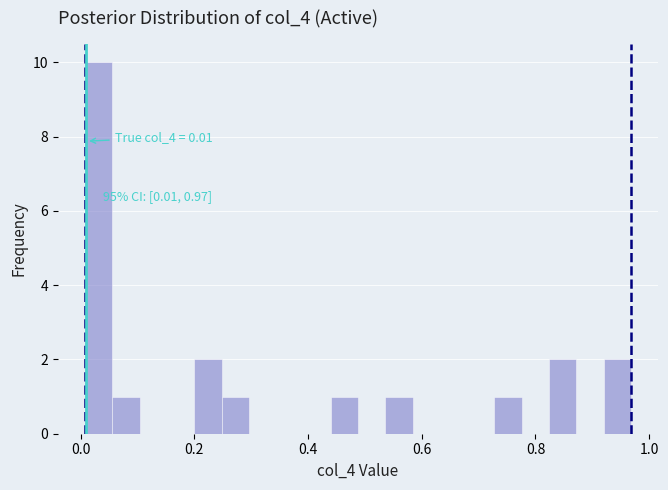

Read against the x-axis, roughly where is the centre of the tallest bar?

0.04